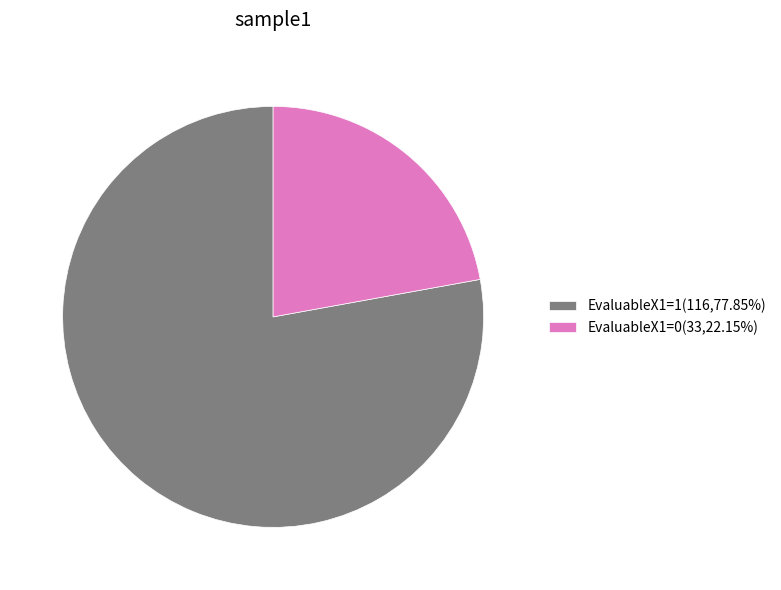

Do EvaluableX1=1(116,77.85%) and EvaluableX1=0(33,22.15%) together represent more than half of the pie?

Yes